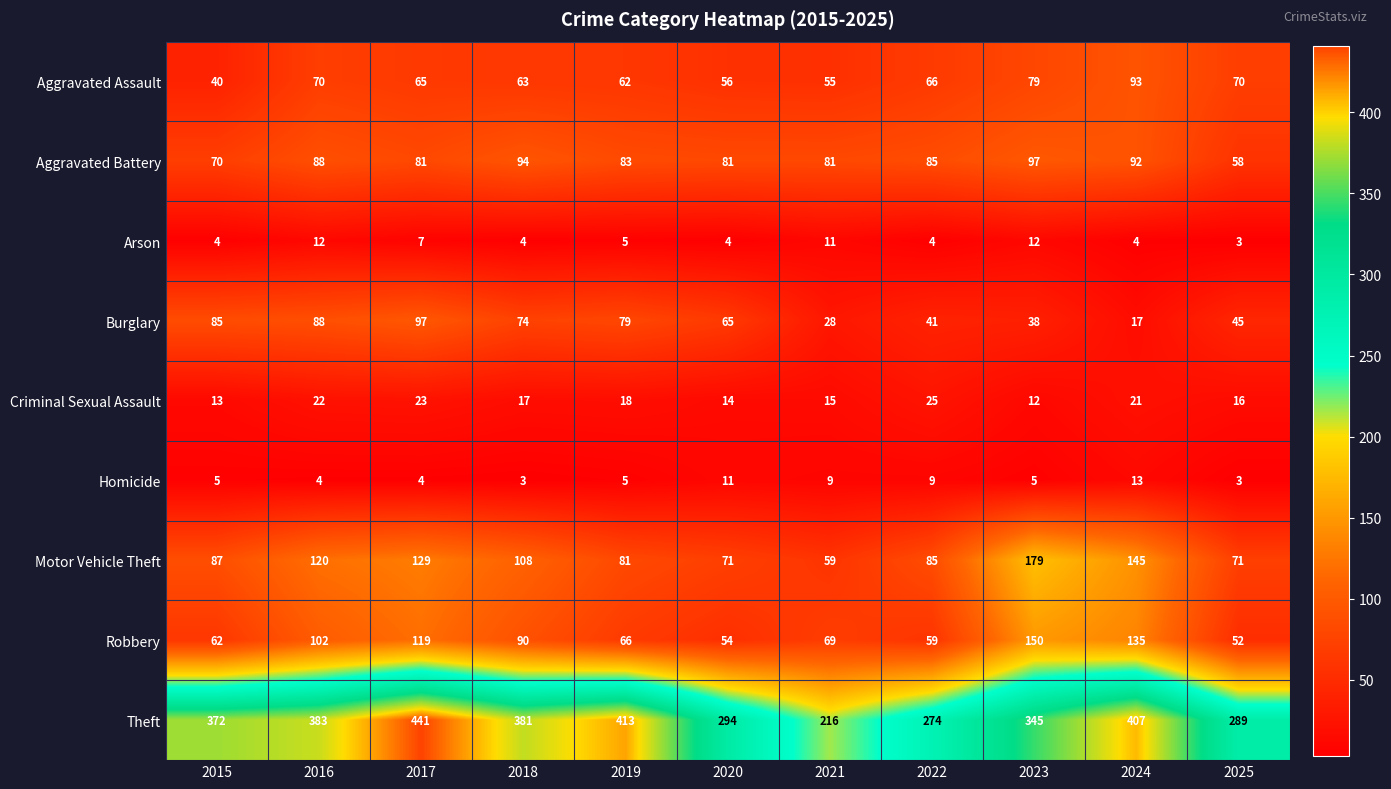

Is it true that Aggravated Assault equals 28 at 2022?

False